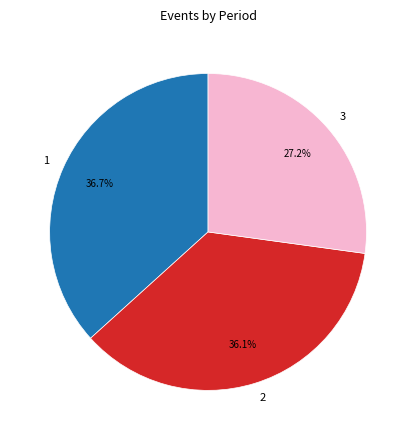

To the nearest percent, what is the average slice percentage?

33%